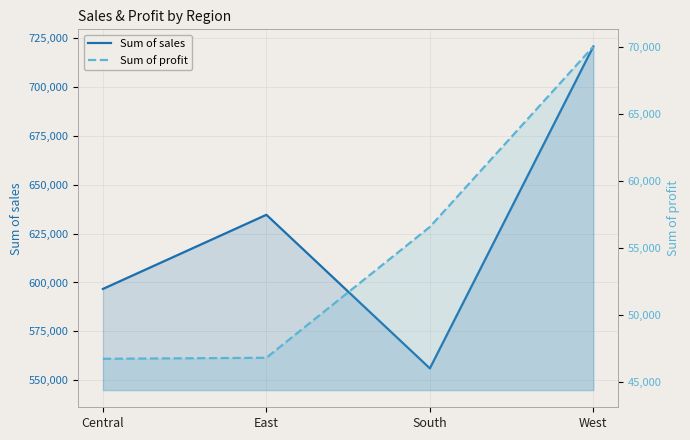

What is the approximate value of Sum of profit at South?

56595.1